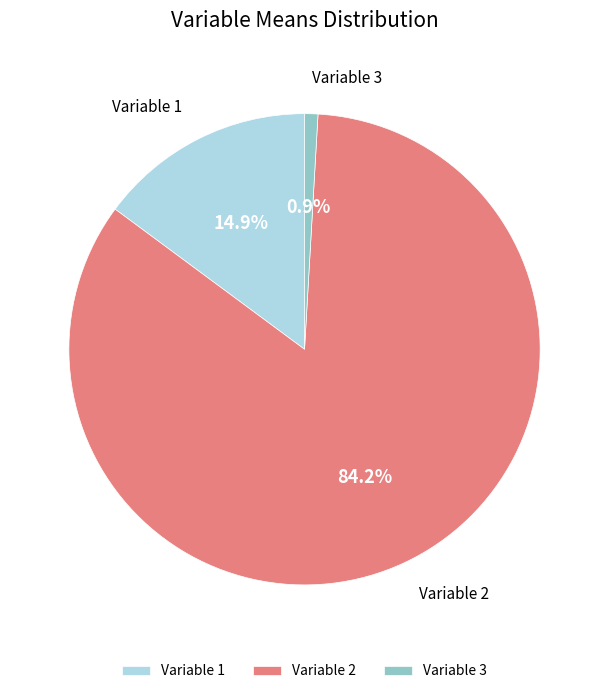

Does Variable 3 account for over 50% of the chart?

No